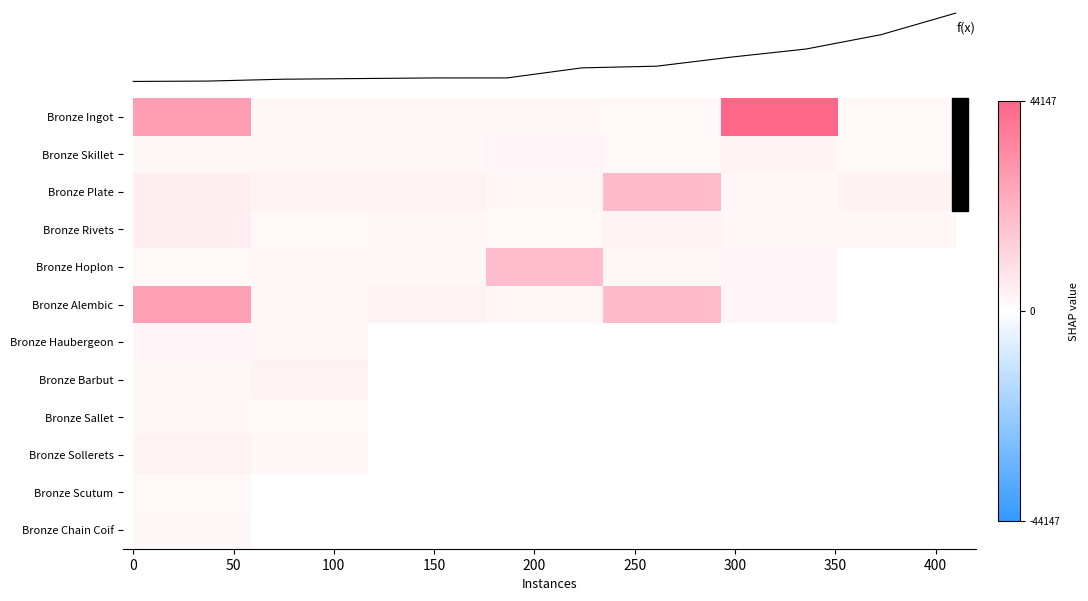

What is the smallest value displayed?

0.1